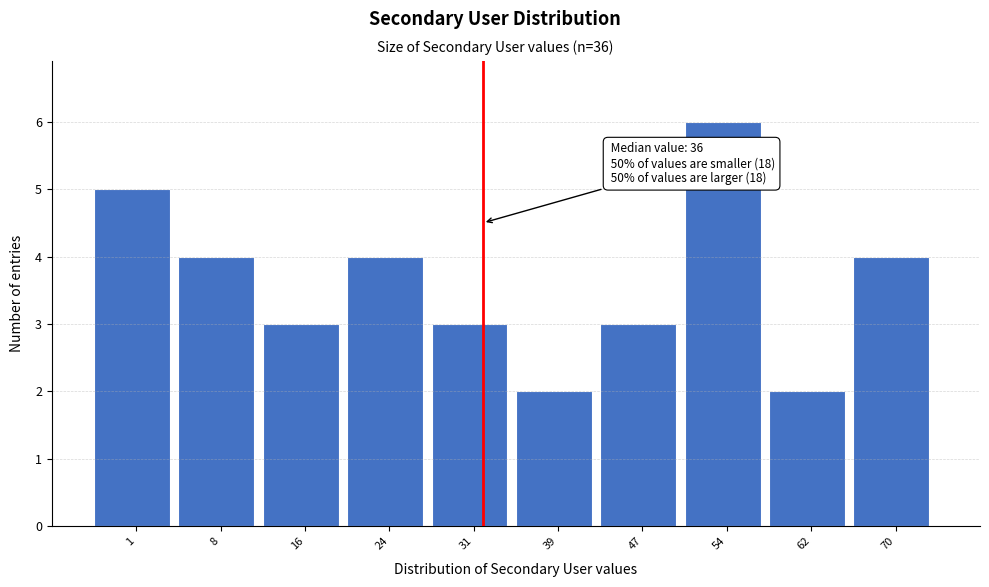

Reading left to right, transcribe all the data shown in this chart.

5	4	3	4	3	2	3	6	2	4